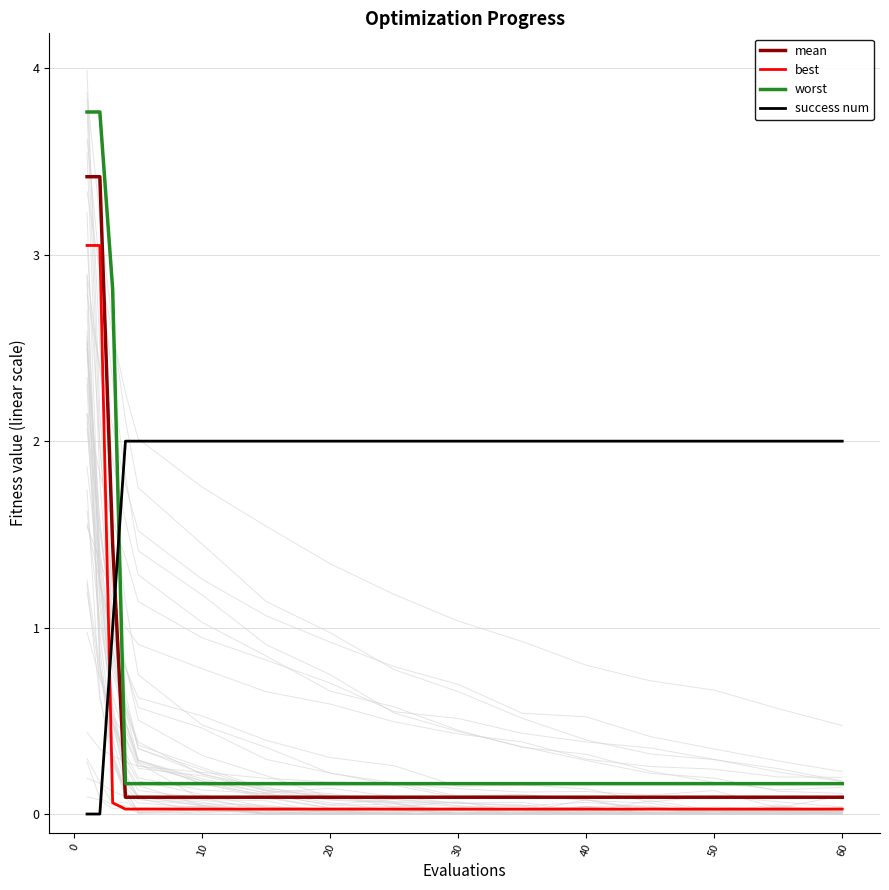

True or false: best and mean intersect in this chart.

False